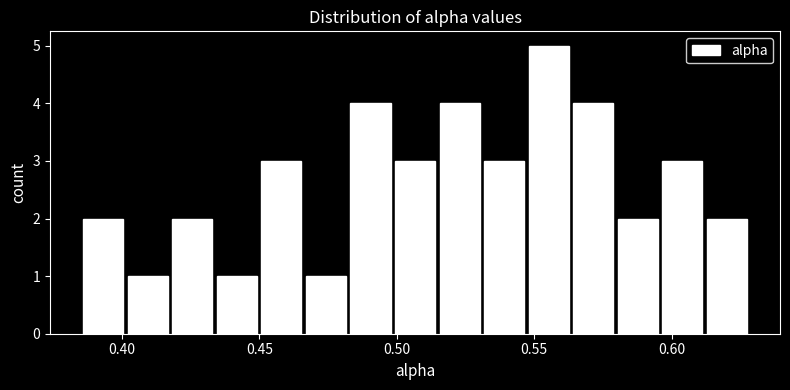

Around what value on the x-axis is the tallest bar? Give the approximate position of its centre, as read against the axis.

0.555